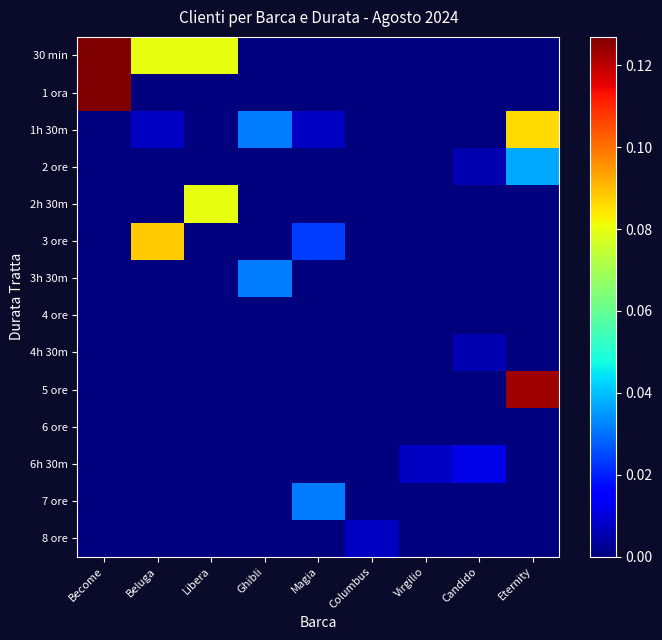

Which series changed the most between Columbus and Candido?

6h 30m